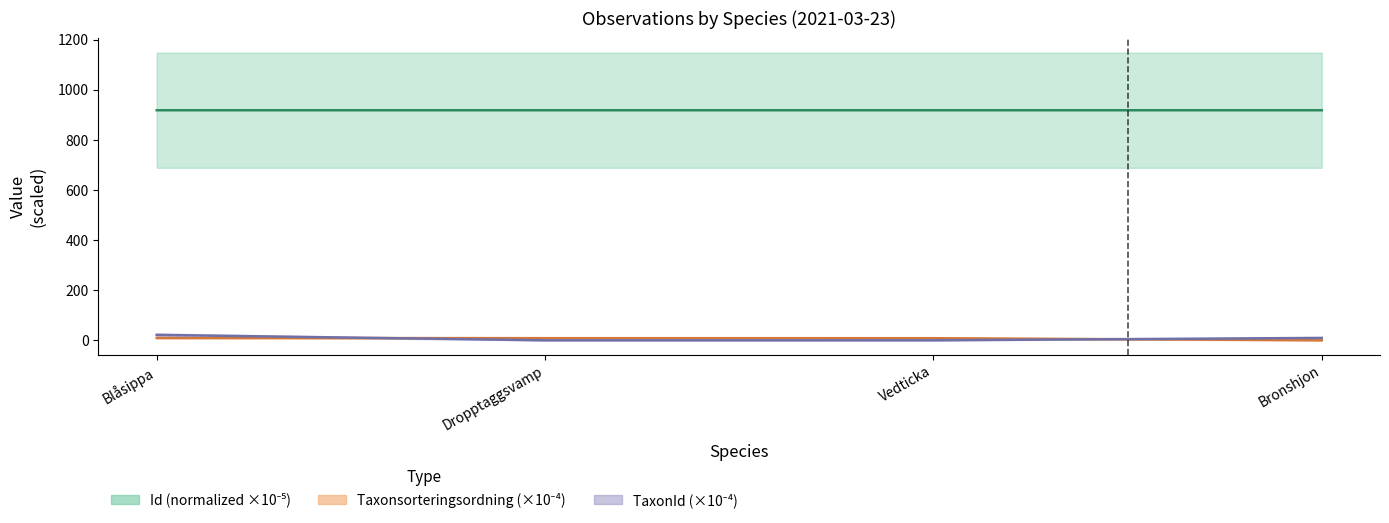

Which series ends up on top after the final intersection of TaxonId (×10⁻⁴) and Taxonsorteringsordning (×10⁻⁴)?

TaxonId (×10⁻⁴)